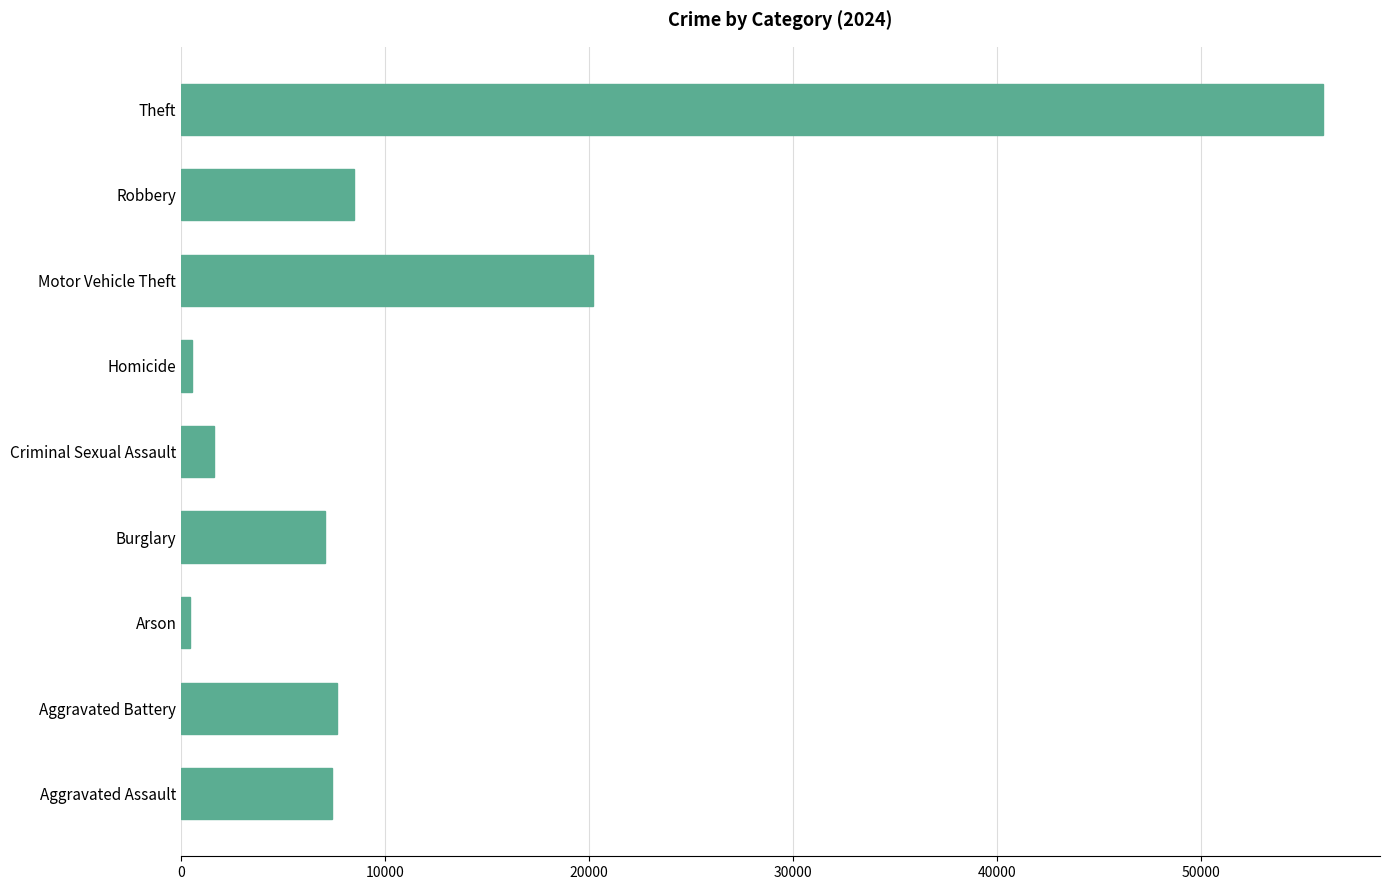

What is the smallest value displayed?

444